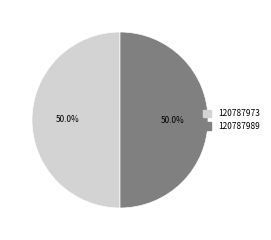

The 120787973 slice represents 56% of the pie. True or false?

False